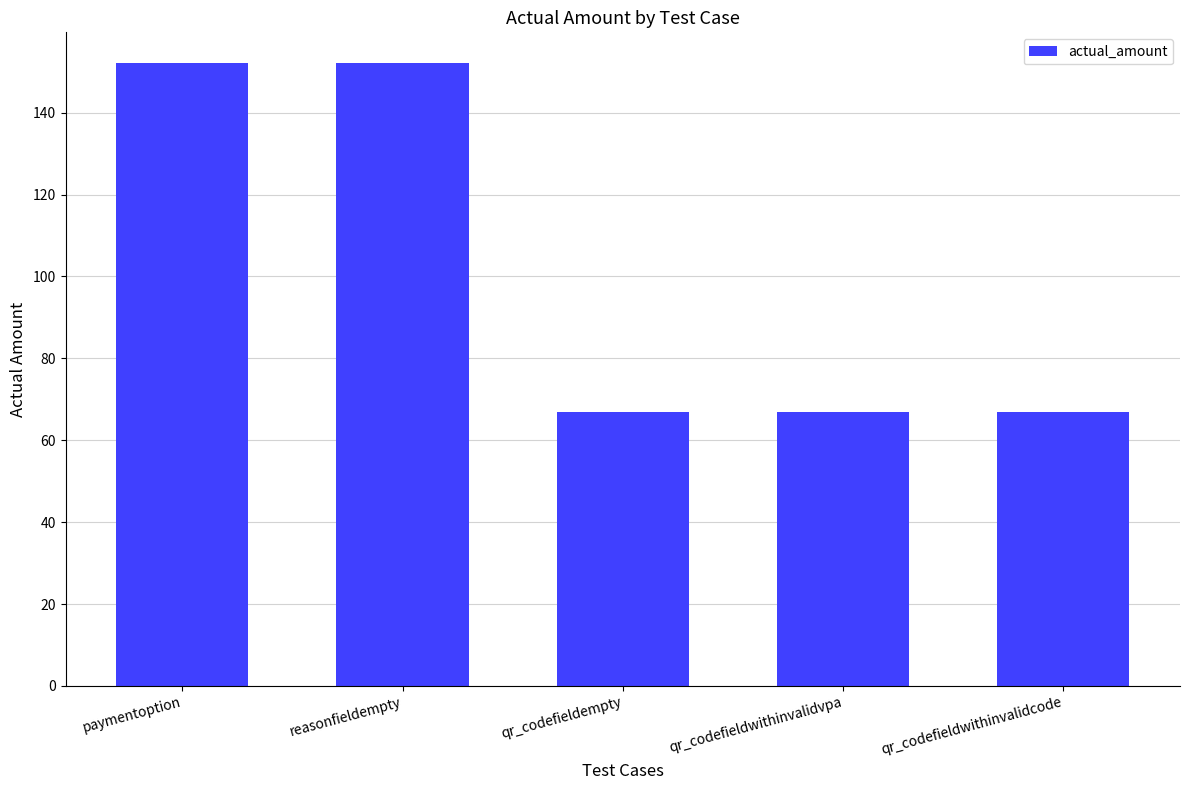

The chart shows a value of 34 at paymentoption. True or false?

False